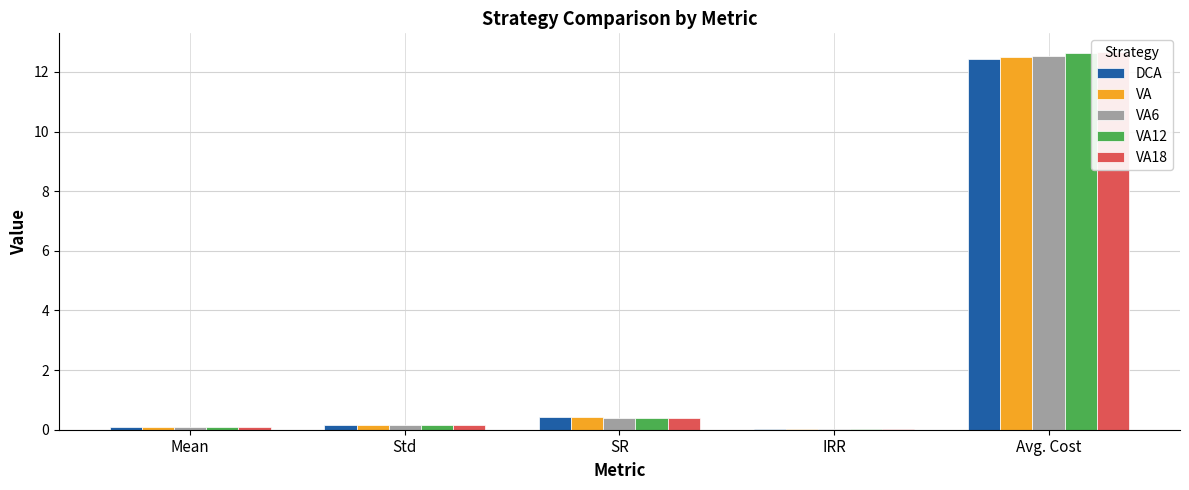

Reading left to right, transcribe all the data shown in this chart.

DCA: Mean=0.1	Std=0.2	SR=0.4	IRR=0.0	Avg. Cost=12.4
VA: Mean=0.1	Std=0.2	SR=0.4	IRR=0.0	Avg. Cost=12.5
VA6: Mean=0.1	Std=0.2	SR=0.4	IRR=0.0	Avg. Cost=12.5
VA12: Mean=0.1	Std=0.2	SR=0.4	IRR=0.0	Avg. Cost=12.6
VA18: Mean=0.1	Std=0.2	SR=0.4	IRR=0.0	Avg. Cost=12.7